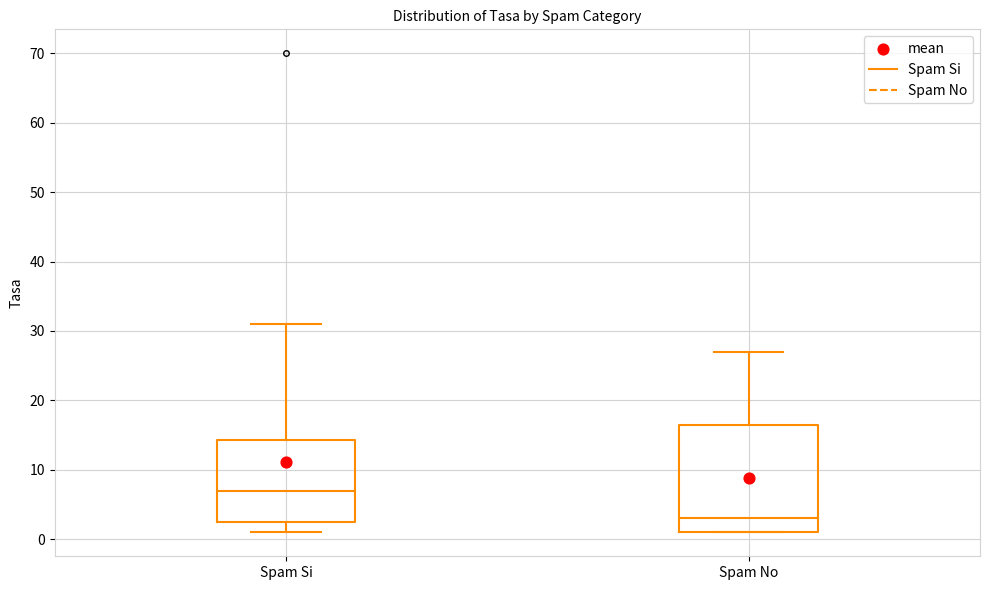

Where is the lower edge of the box for Spam No on the y-axis? The values are not printed on the chart, so give them approximately, as read against the axis.

1